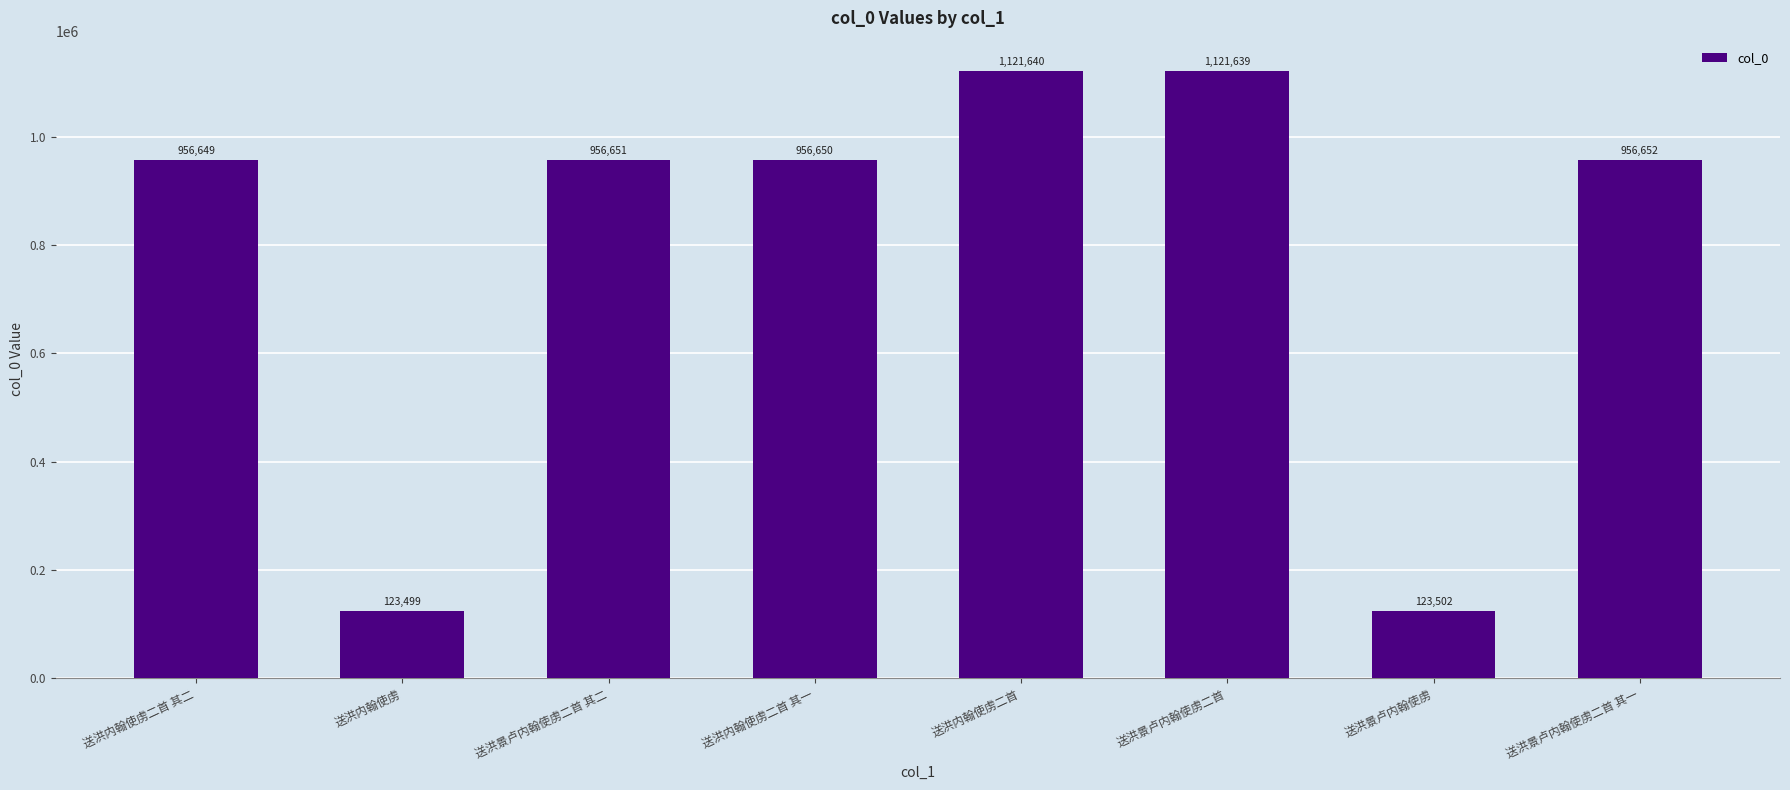

Which category has the lowest value across all series?

送洪内翰使虏